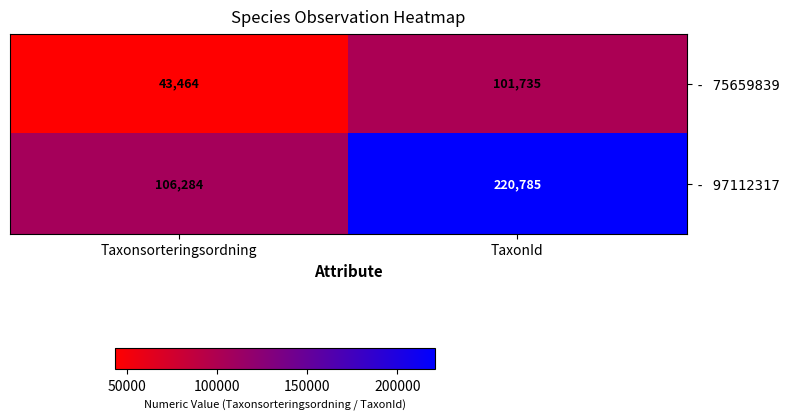

What is the difference between the - 97112317 values at TaxonId and Taxonsorteringsordning?

114501